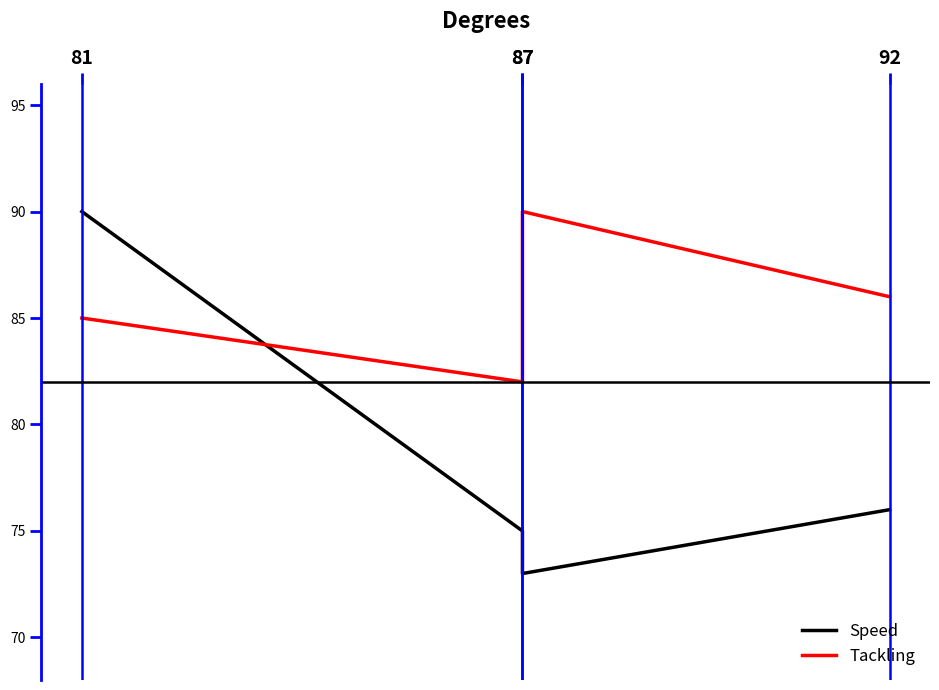

Between 87 and 81, which is larger?

81